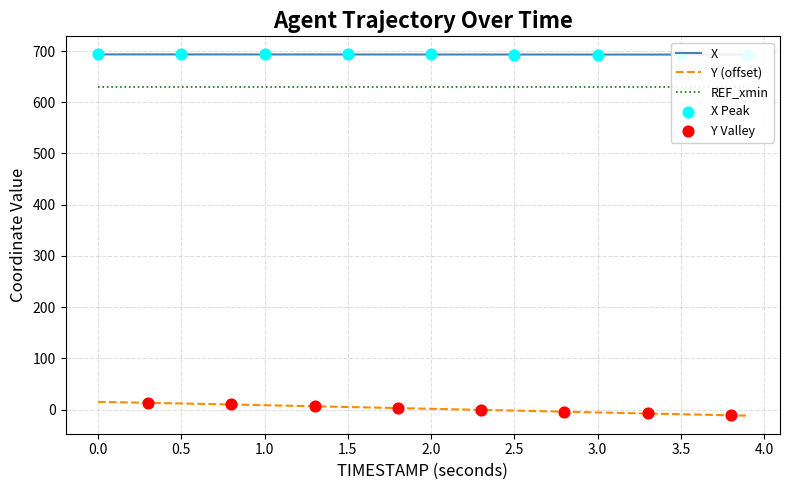

Is the value of X at 28 greater than the value of Y at 29?

Yes